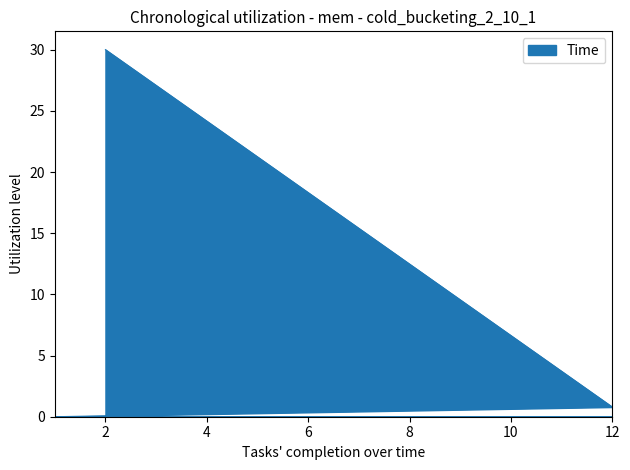

Rank the categories by value from highest to lowest.

2, 12, 1